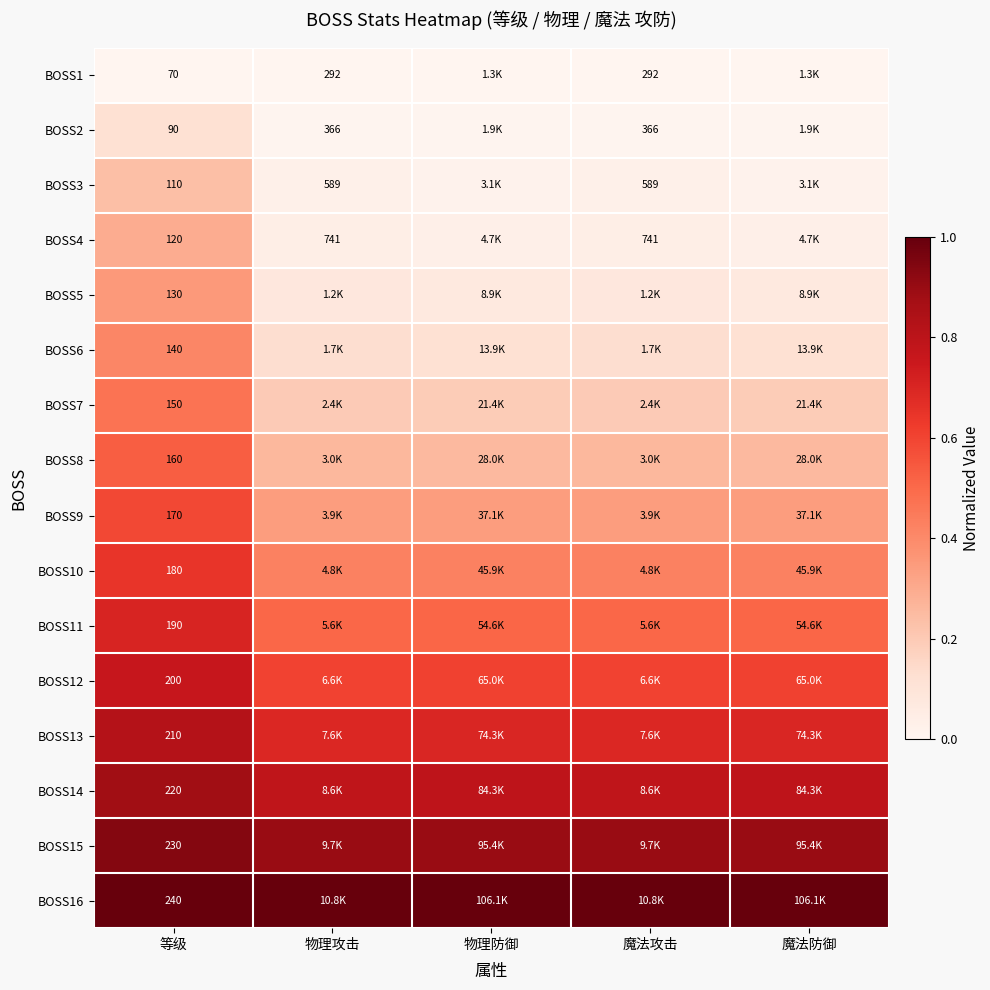

Which series changed the most between 物理攻击 and 魔法攻击?

BOSS1